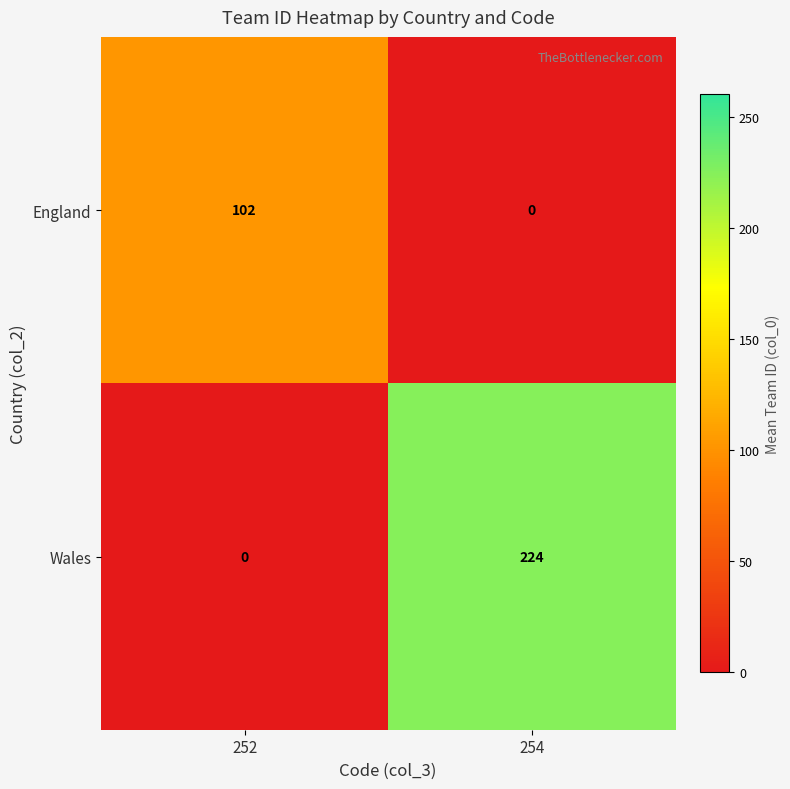

Rank the series by their average value, from lowest to highest.

England, Wales